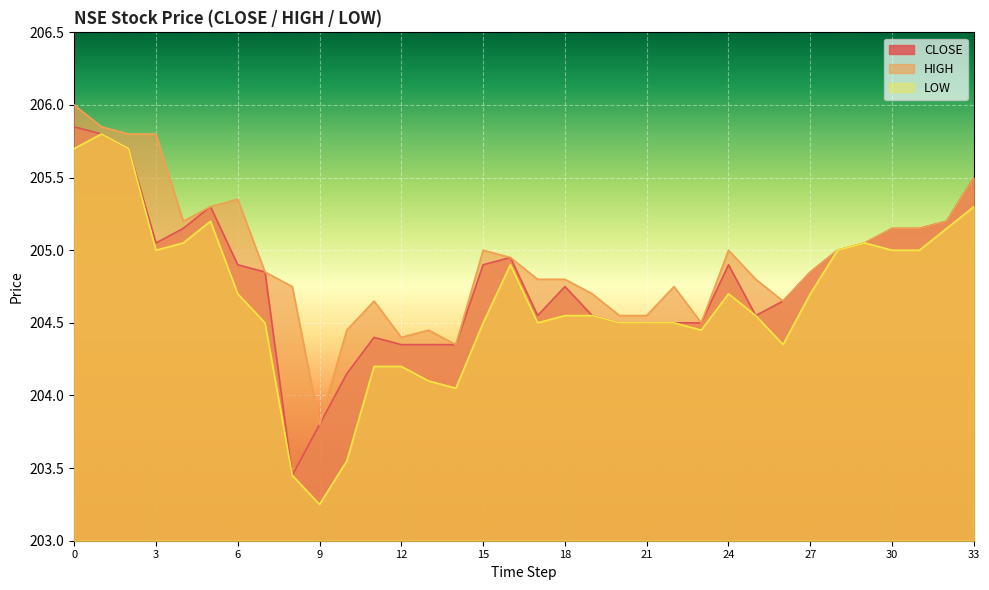

Which series has the widest spread of values?

LOW